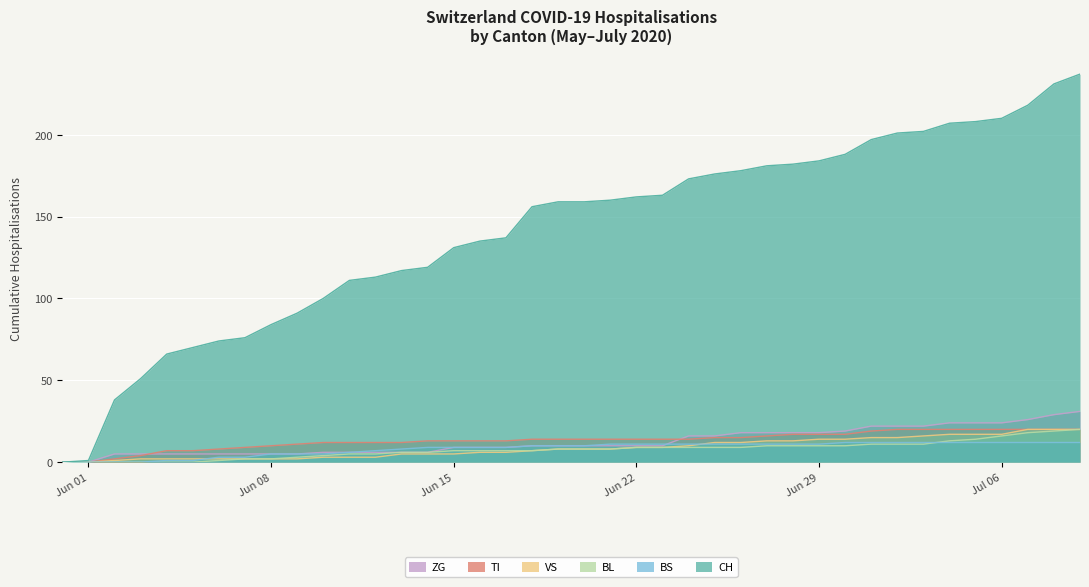

The BS series shows 11 at Jun 29. True or false?

True